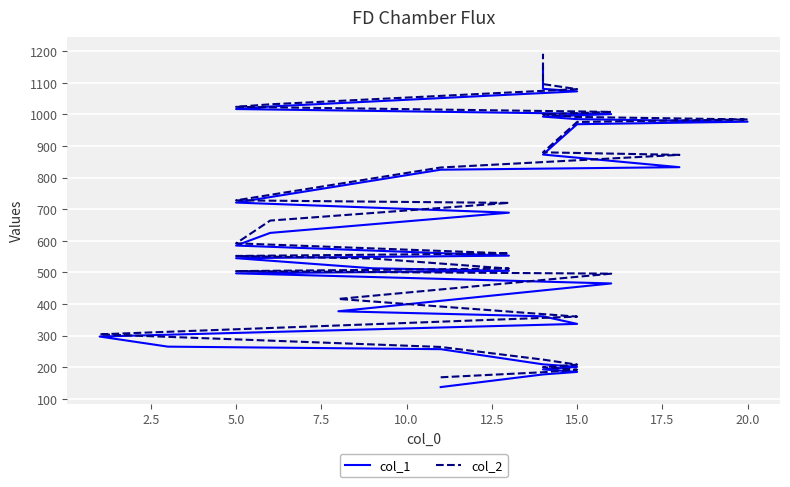

What is the value of the col_2 point at the 8th from the left?

296